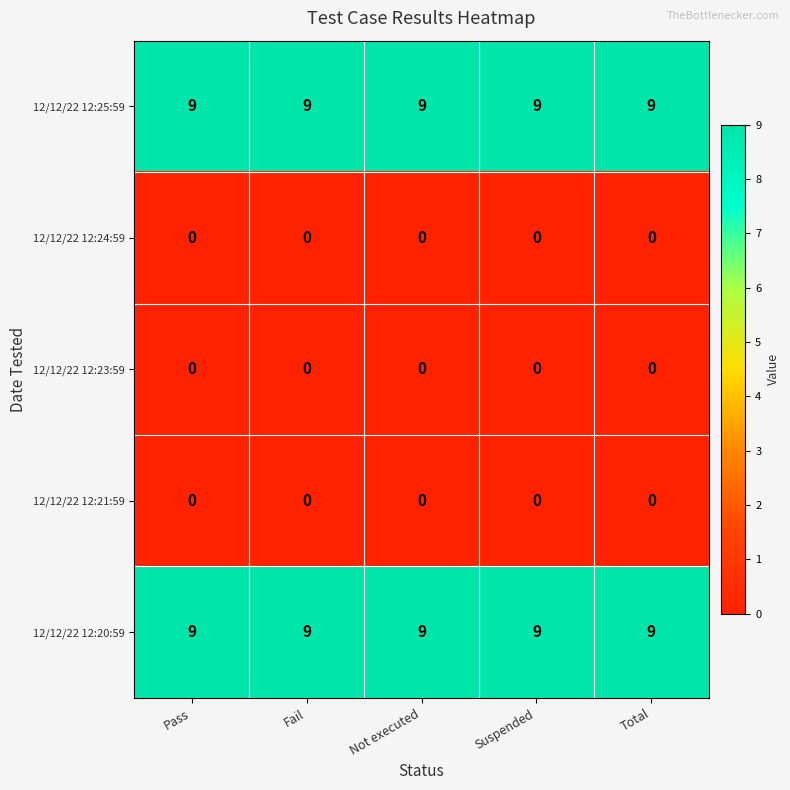

Read the 12/12/22 12:25:59 value at Total.

9